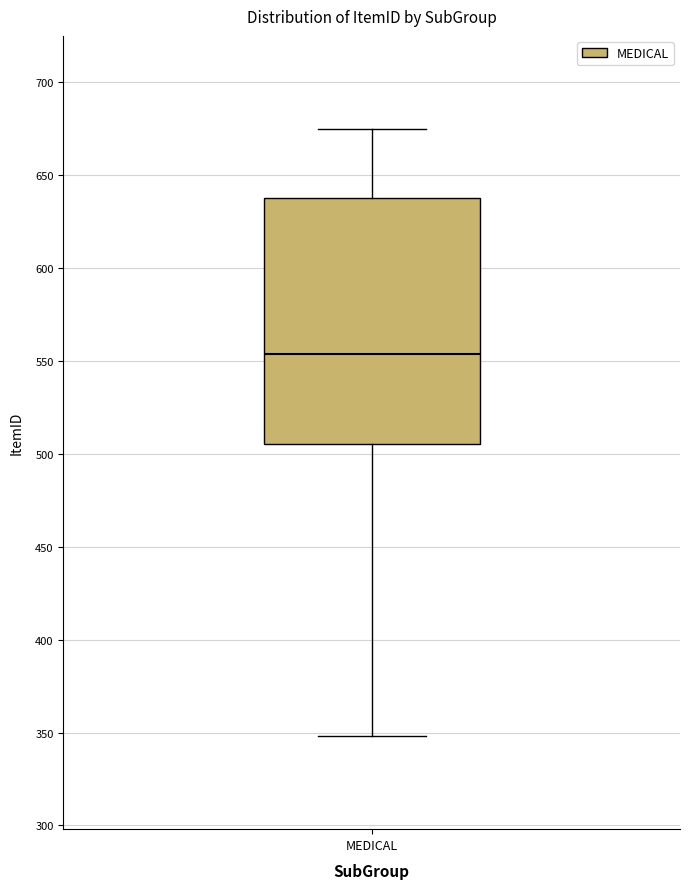

Read this box plot against the y-axis: the position of the median line, the range covered by the box, and the ends of both whiskers. The values are not printed on the chart, so give them approximately, as read against the axis.

median 555, box 505 to 640, whiskers 350 to 675